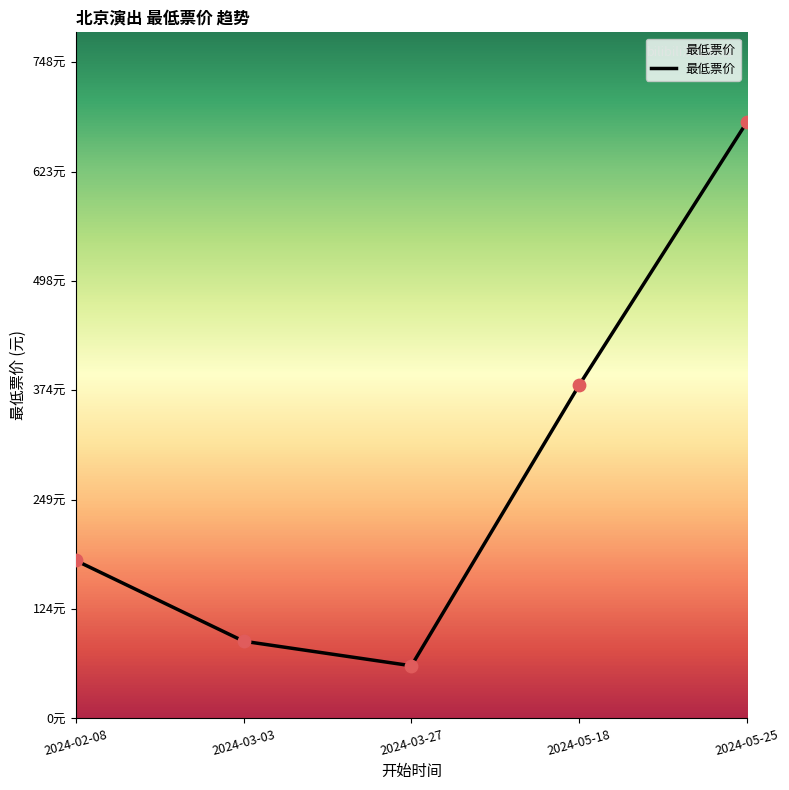

Does the chart have visible grid lines?

No